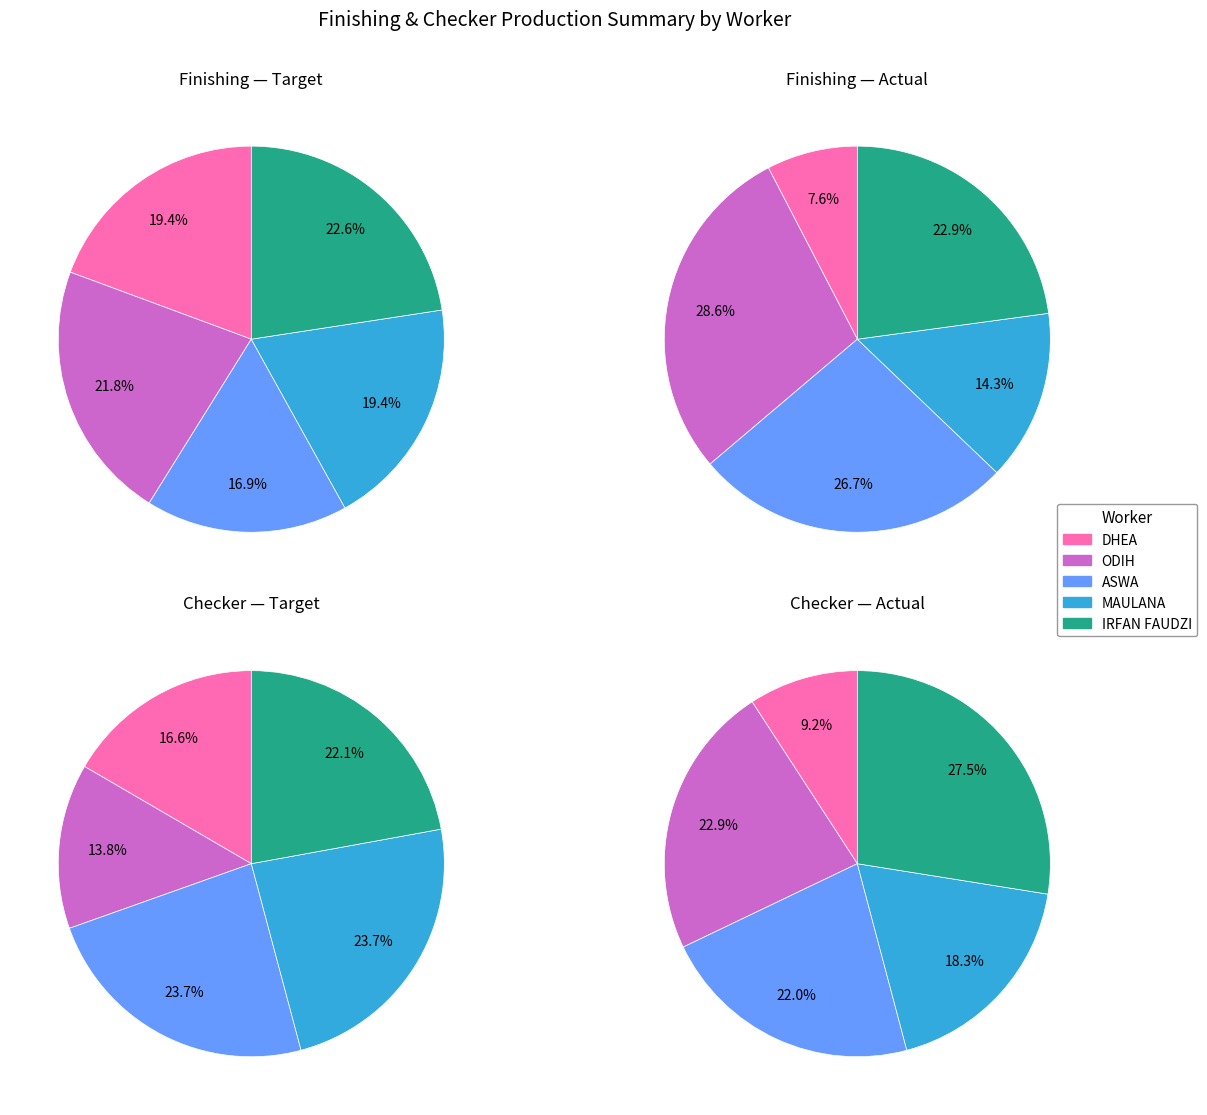

Is KNOB-L (ASWA) the majority of the pie?

No